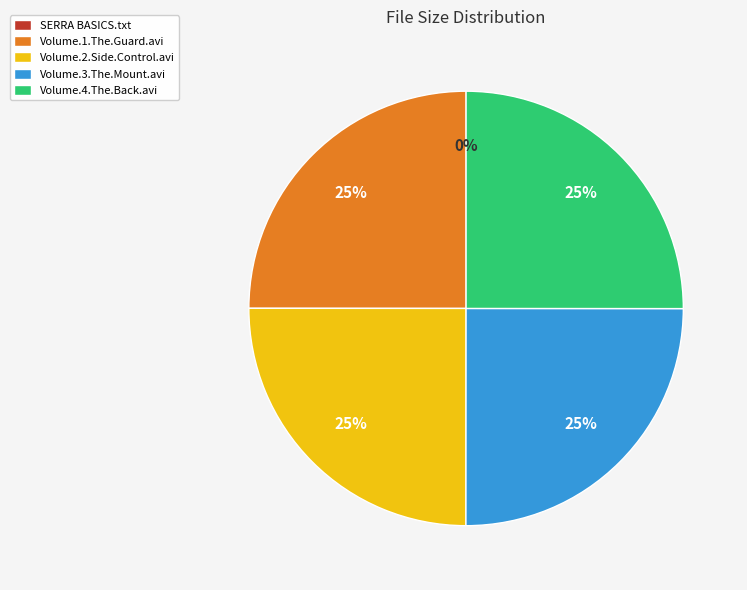

To the nearest percent, what percentage of the pie is Volume.4.The.Back.avi?

25%